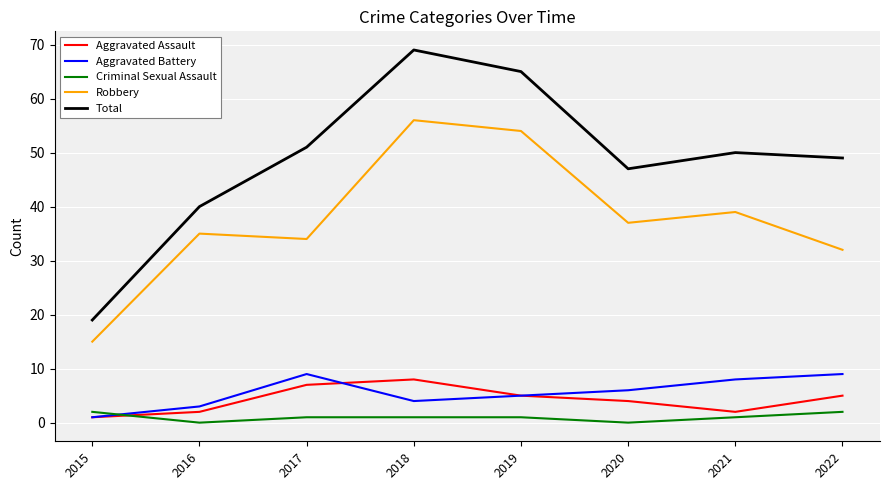

Reading left to right, what are all the values shown in this chart?

Aggravated Assault: 1	2	7	8	5	4	2	5
Aggravated Battery: 1	3	9	4	5	6	8	9
Criminal Sexual Assault: 2	0	1	1	1	0	1	2
Robbery: 15	35	34	56	54	37	39	32
Total: 19	40	51	69	65	47	50	49